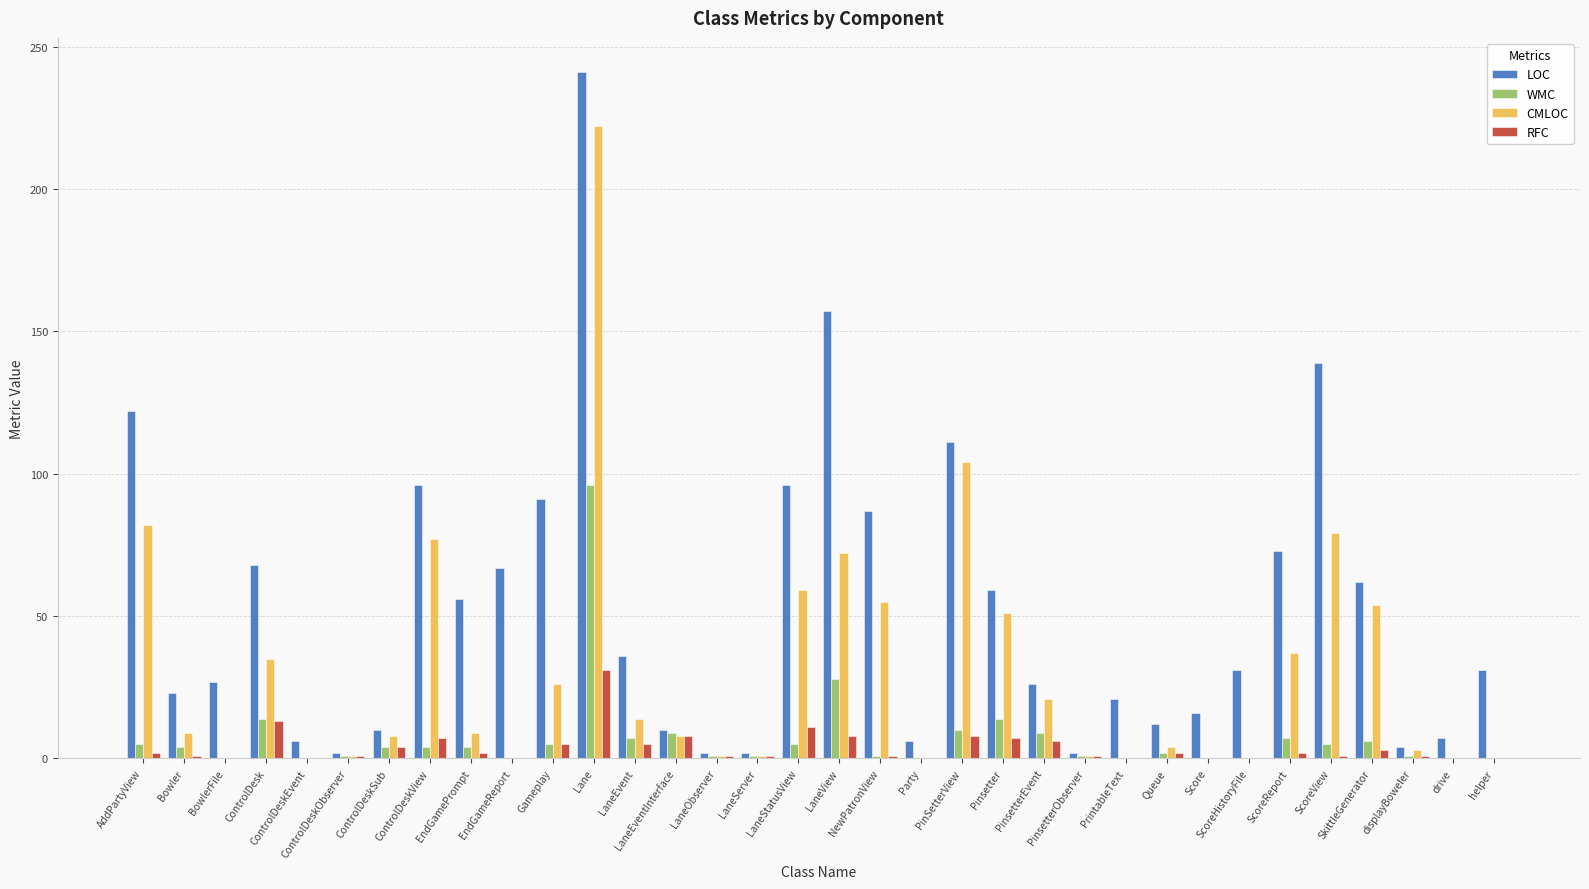

What is the difference between the RFC values at Gameplay and Score?

5